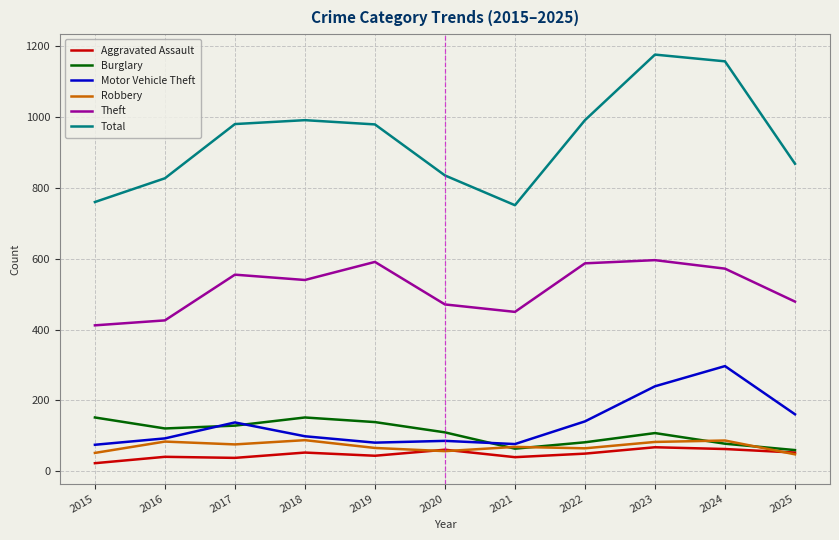

Which label corresponds to the smallest value in the chart?

2015